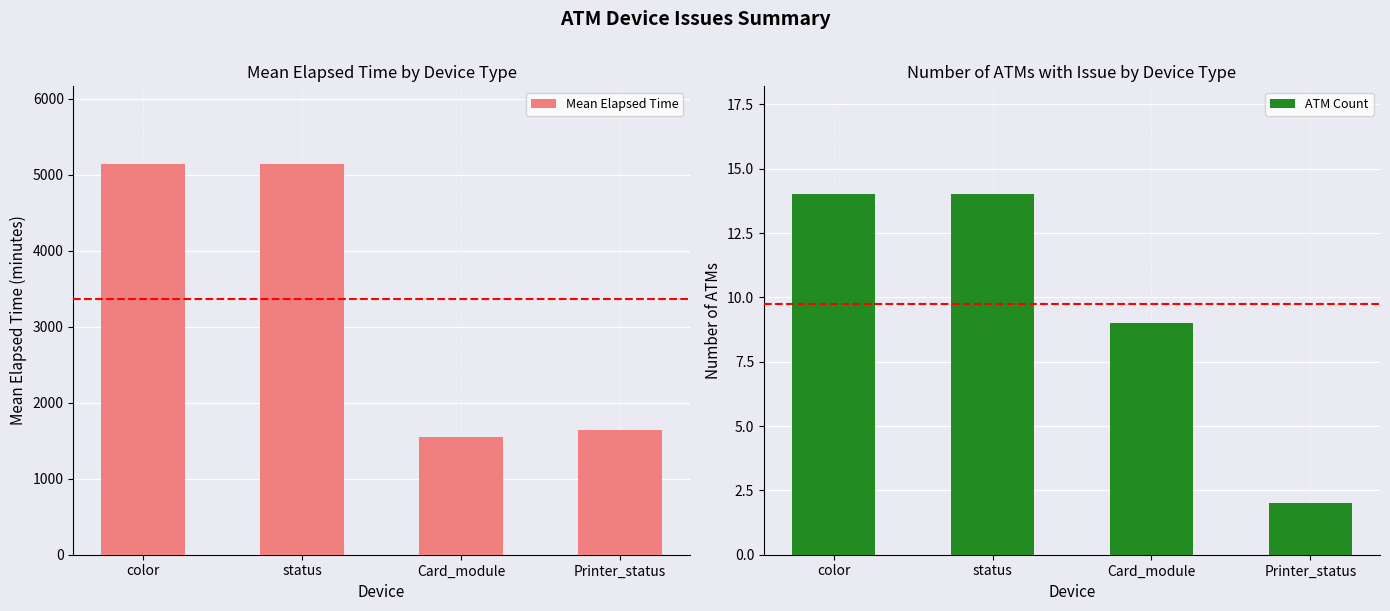

Which series has the largest range (max minus min)?

Mean Elapsed Time